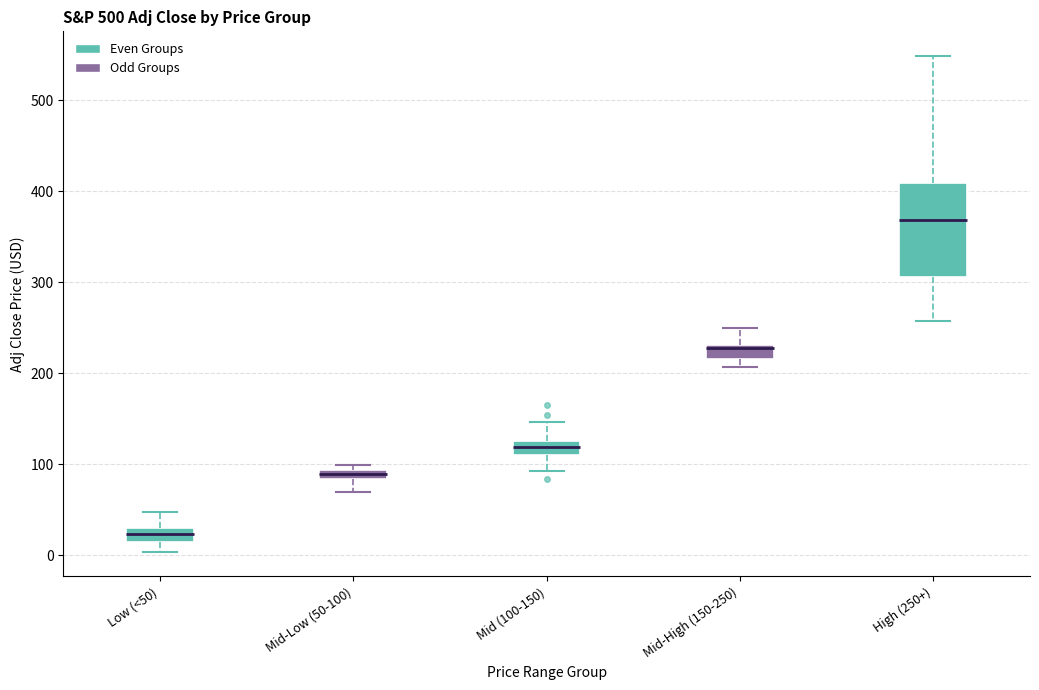

Where does the median line of the box for Mid (100-150) sit on the y-axis? The values are not printed on the chart, so give them approximately, as read against the axis.

120